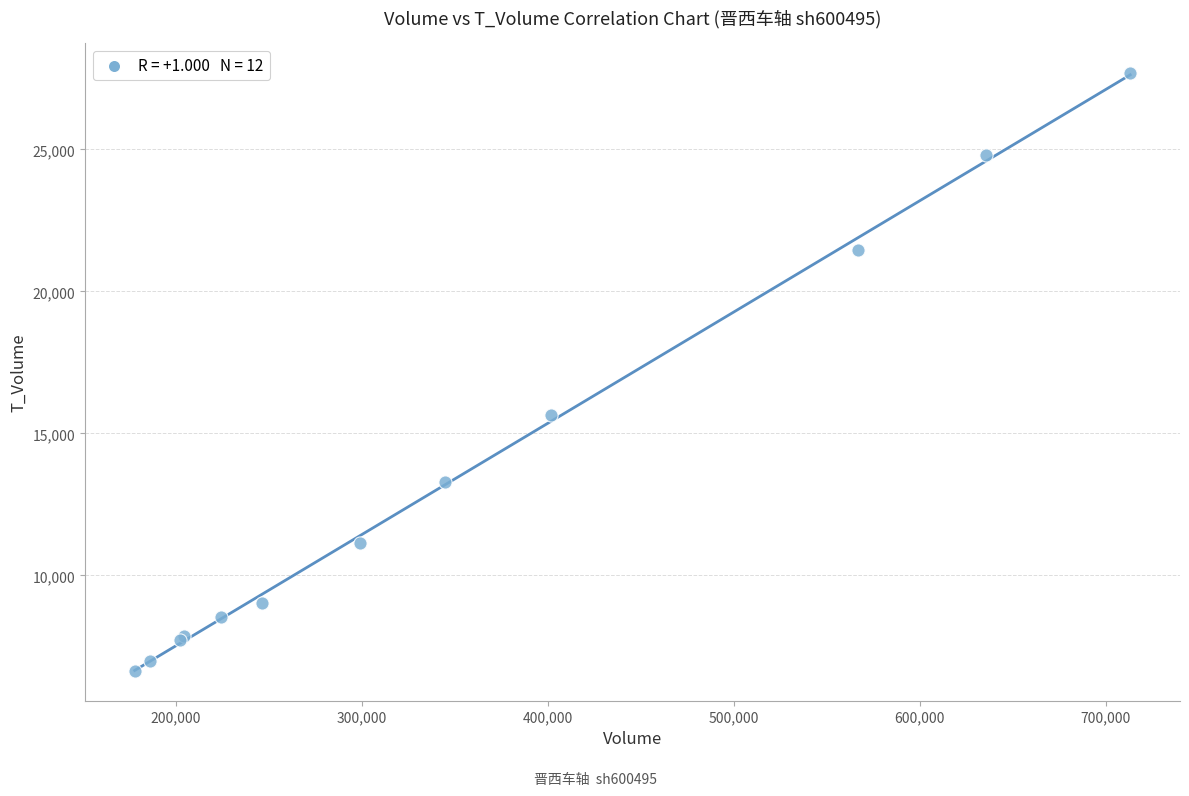

What Y value in the scatter plot is closest to 17167?

15663